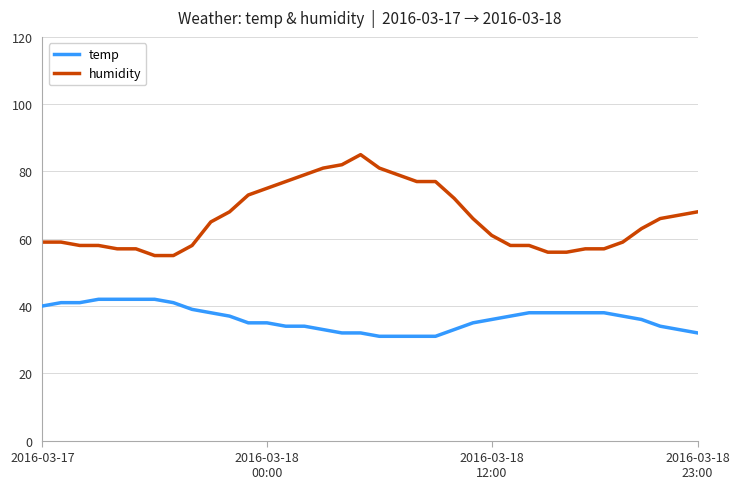

Which series has the largest range (max minus min)?

humidity